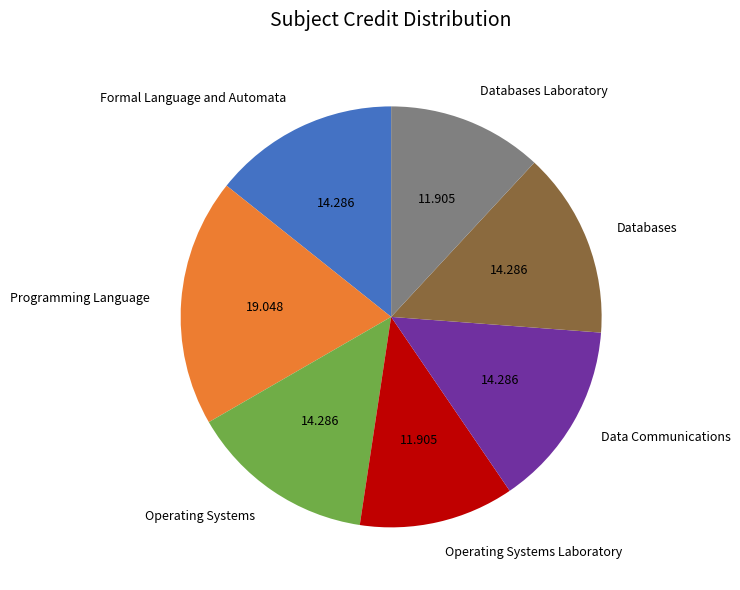

Do Operating Systems and Operating Systems Laboratory together represent more than half of the pie?

No